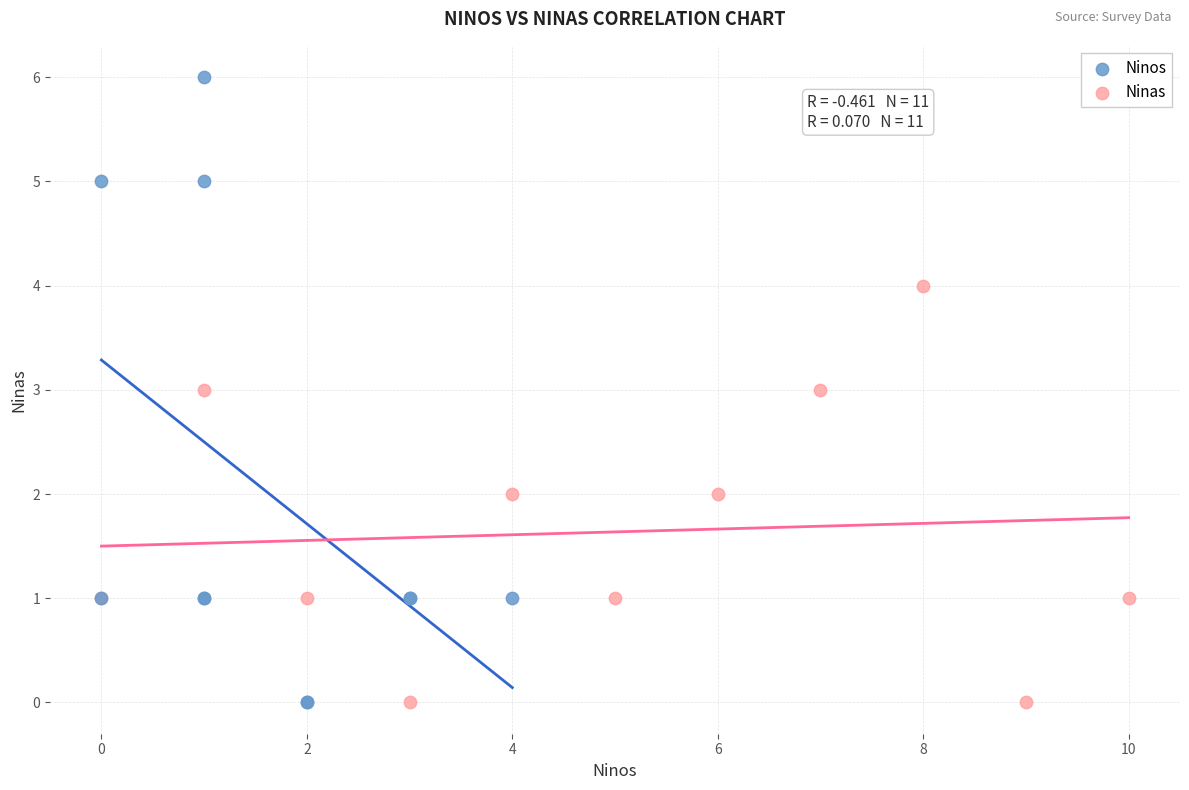

Which series contains the highest Y value?

Ninos